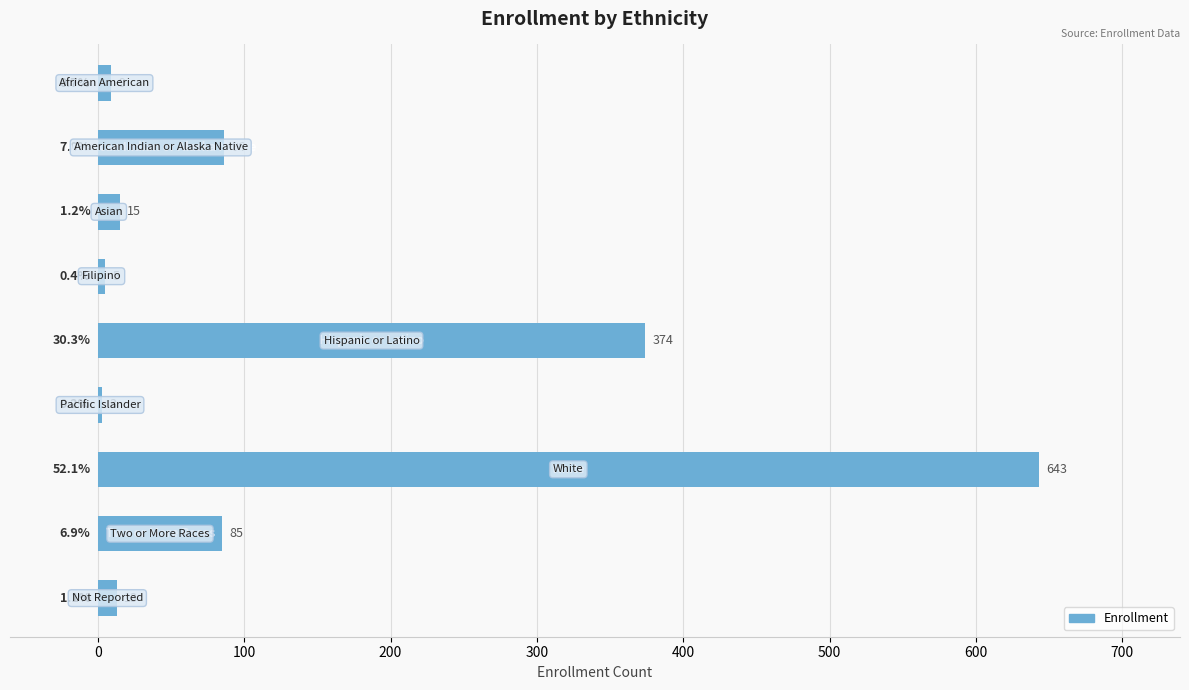

What is the value of the 7th bar from the top?

643